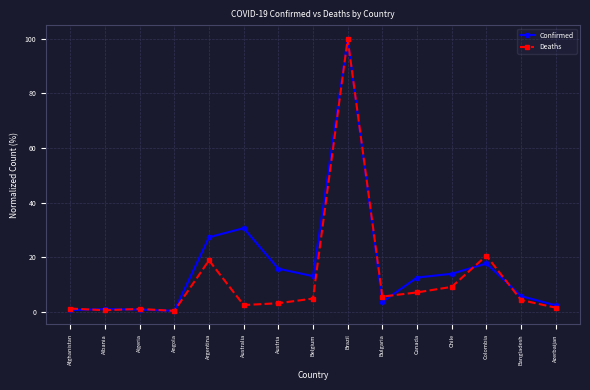

What is the difference between the highest and lowest values at Colombia?

2.9